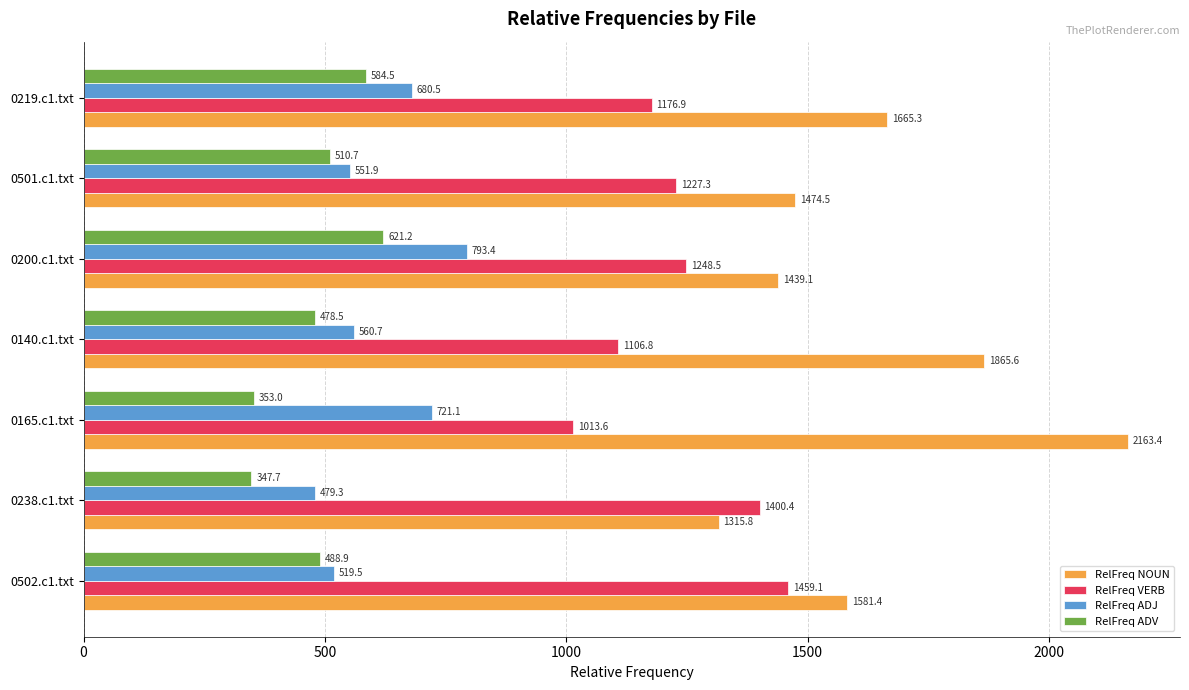

How many data points in RelFreq VERB are less than 1227?

3